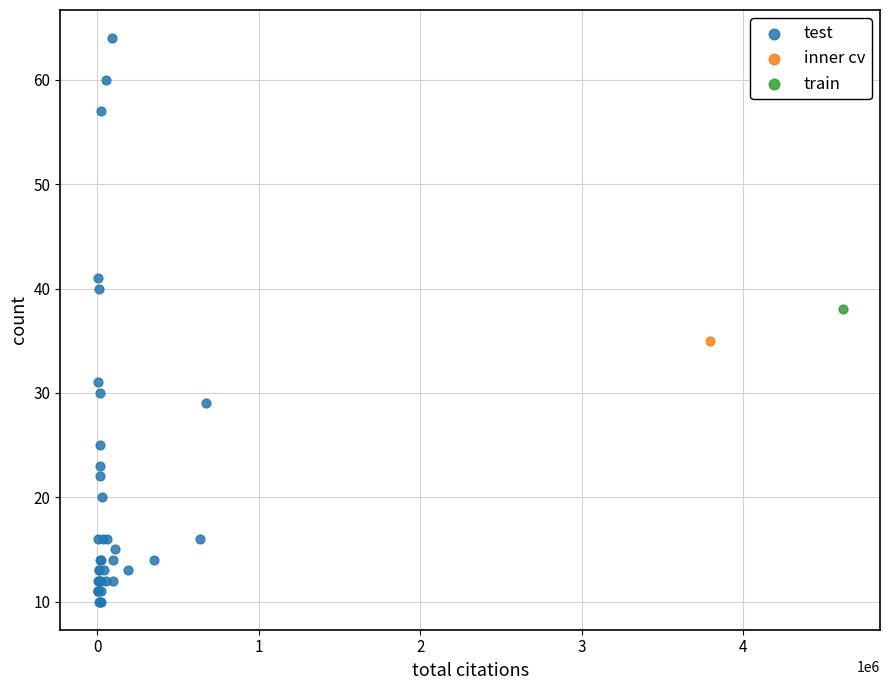

What are all the series names shown in the legend?

test, inner cv, train